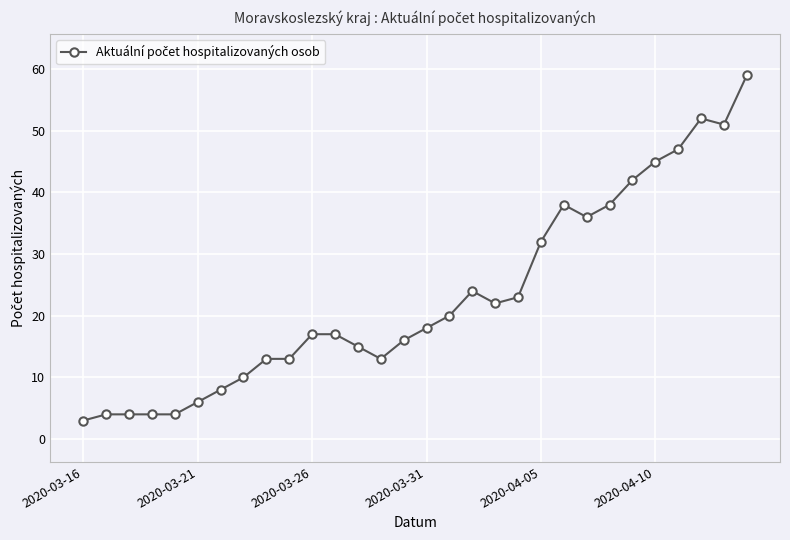

What is the maximum value shown in the chart?

59